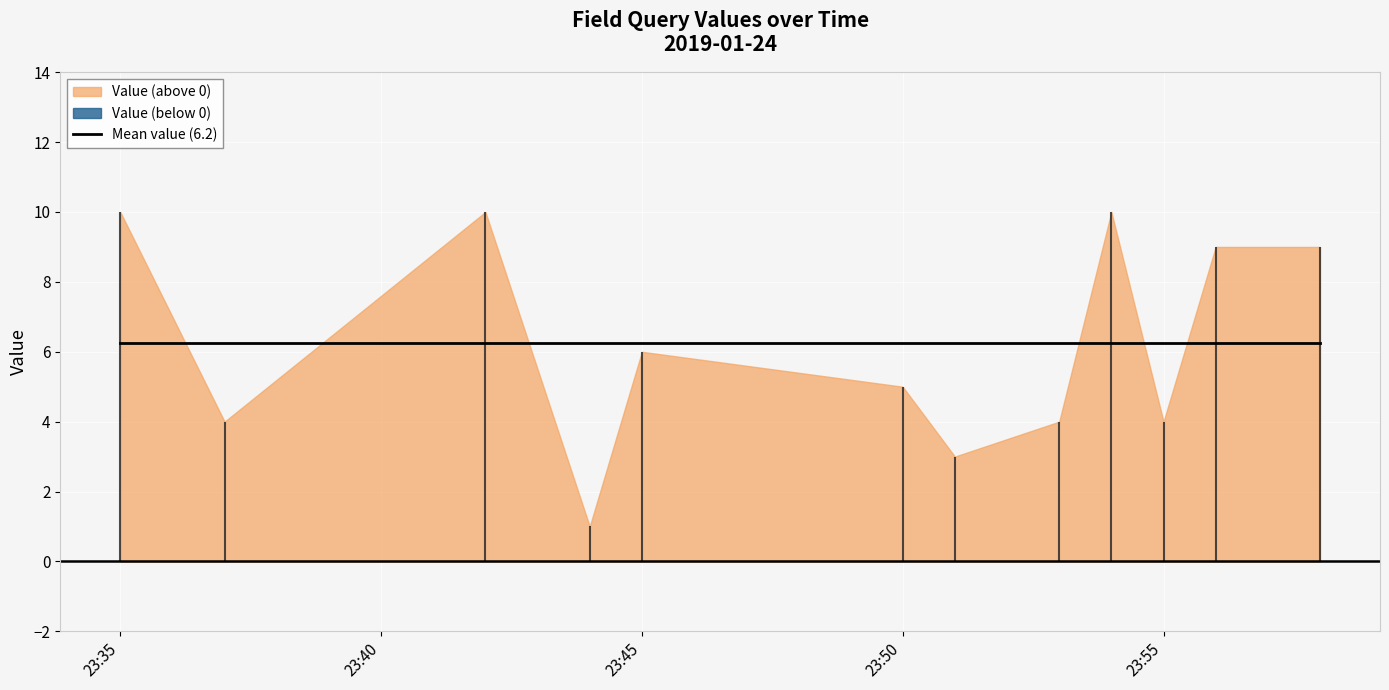

What is the difference between the maximum and minimum values?

9